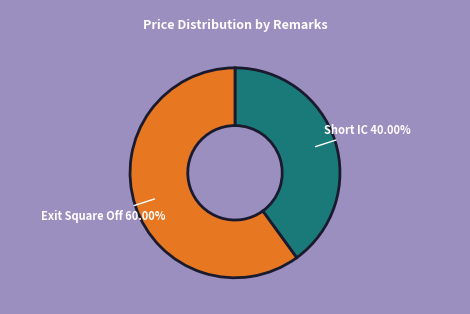

Rank the categories by value from highest to lowest.

Exit Square Off, Short IC